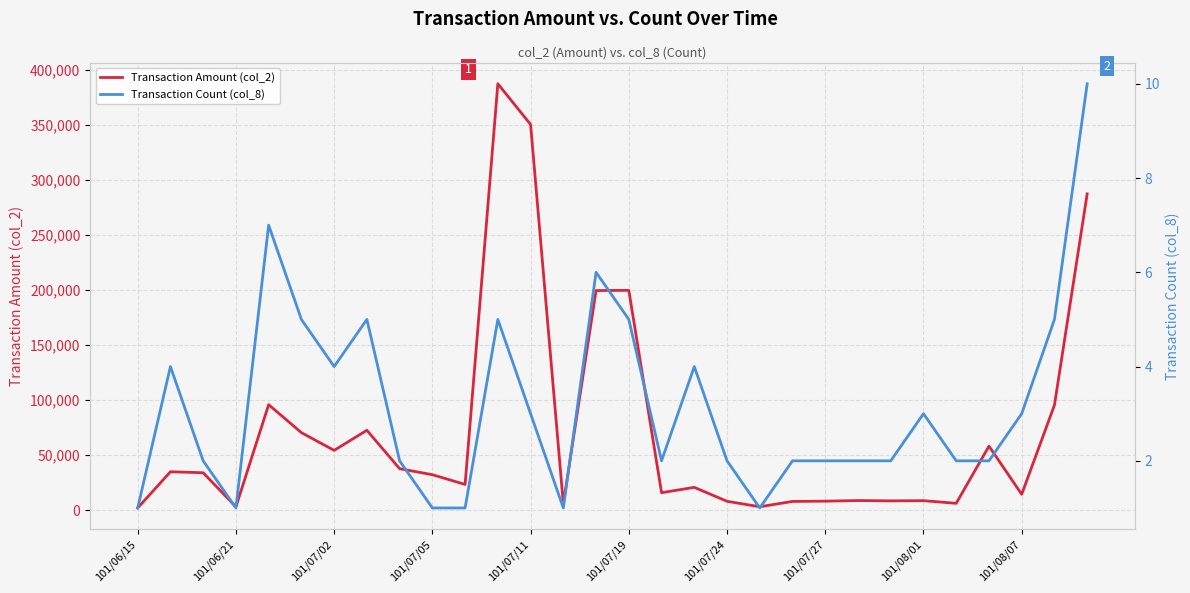

Reading left to right, extract all data points from this chart.

Transaction Amount (col_2): 2020	34920	34000	3030	95870	70460	54350	72600	37700	32250	23400	387440	350460	5750	199540	199750	15890	20750	8080	3120	7960	8200	8760	8480	8640	6240	58200	14420	95460	287400
Transaction Count (col_8): 1	4	2	1	7	5	4	5	2	1	1	5	3	1	6	5	2	4	2	1	2	2	2	2	3	2	2	3	5	10